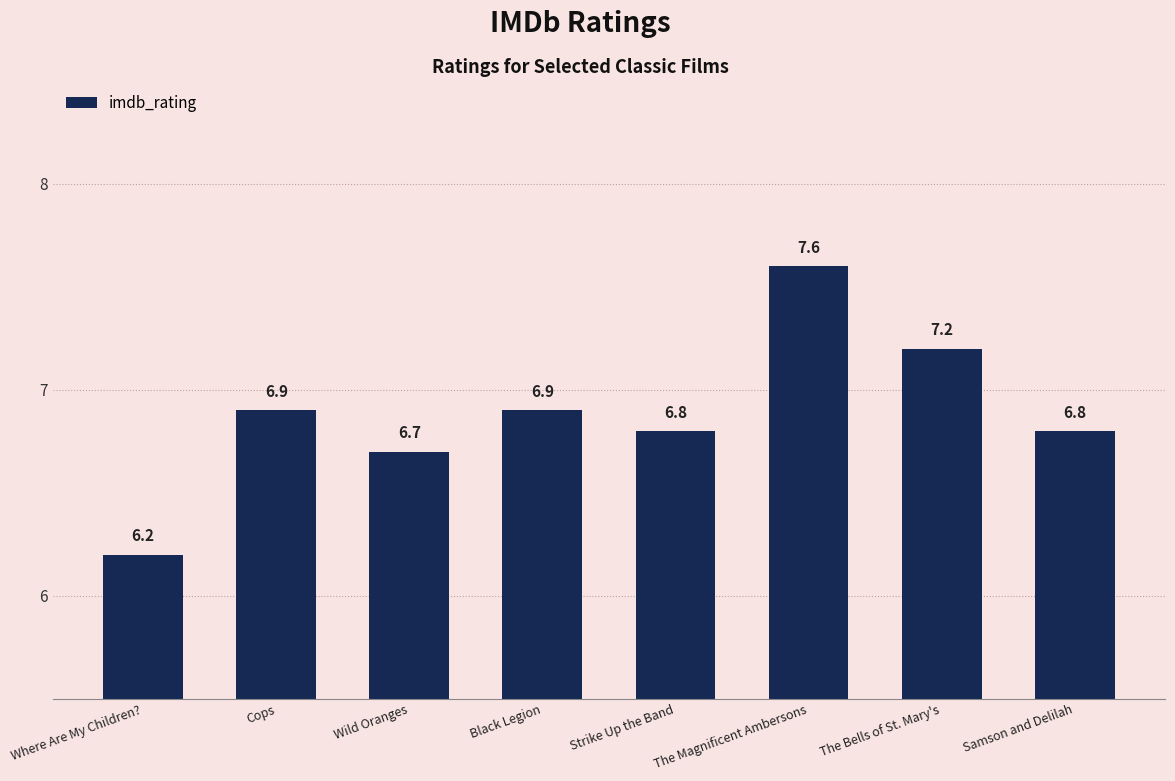

What is the ratio of the value at Where Are My Children? to the value at Black Legion?

0.9